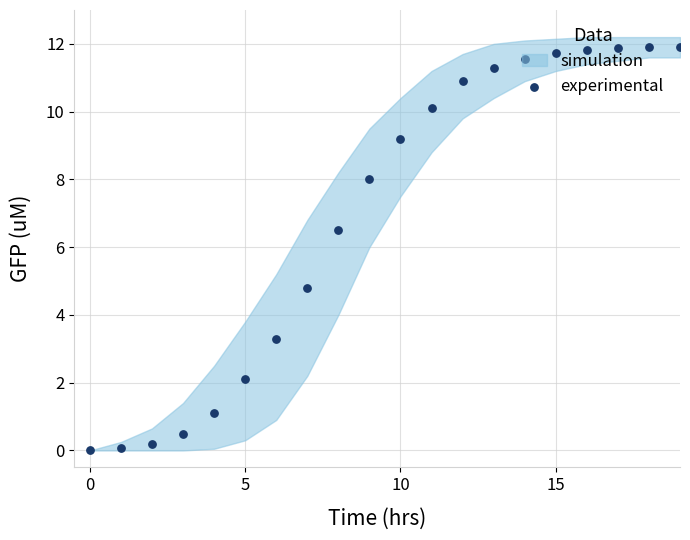

Which has a higher value, 10 or 18?

18